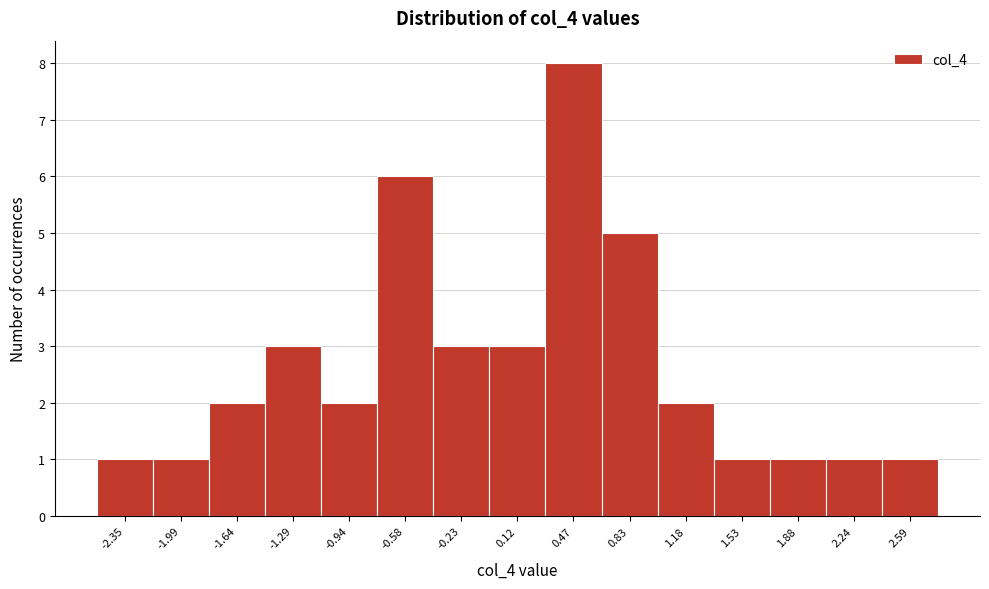

Reading left to right, extract all data points from this chart.

1	1	2	3	2	6	3	3	8	5	2	1	1	1	1